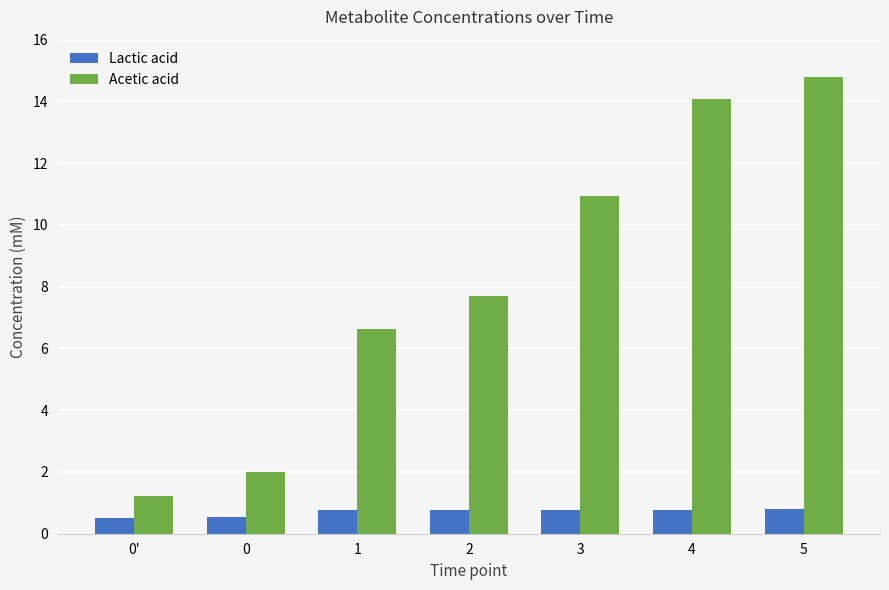

At which category is the sum across all series the highest?

5